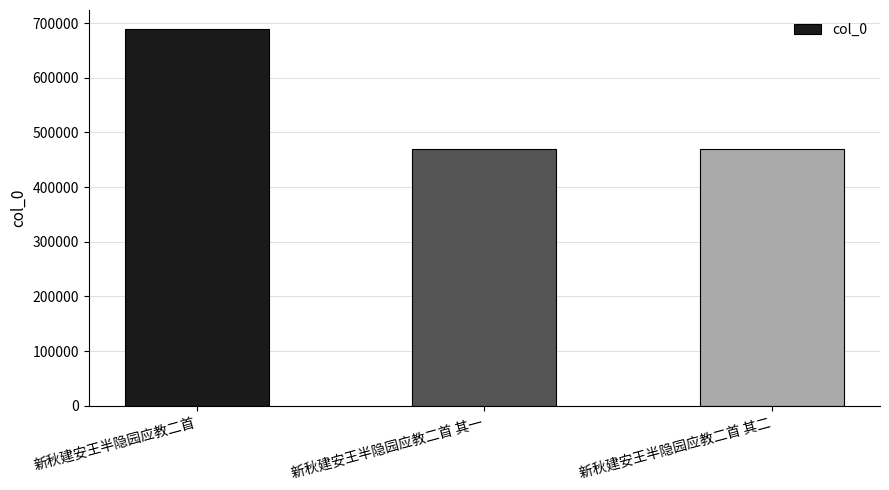

What is the change in value from 新秋建安王半隐园应教二首 其一 to 新秋建安王半隐园应教二首 其二?

+1